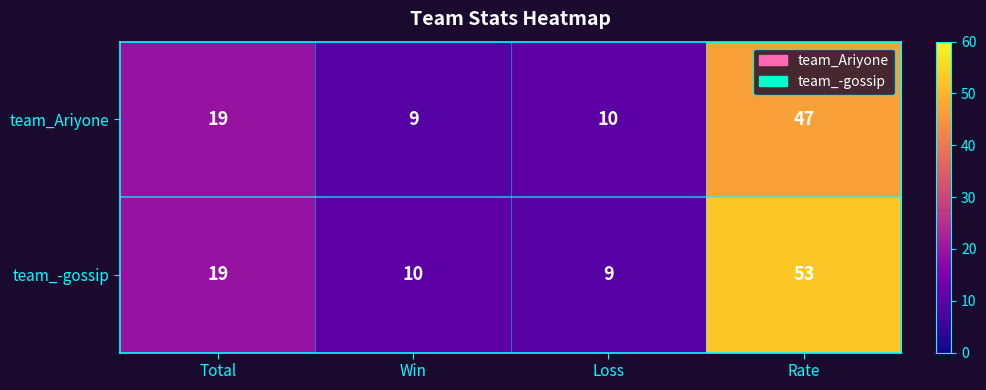

At Win, list the series in order from largest to smallest.

team_-gossip, team_Ariyone